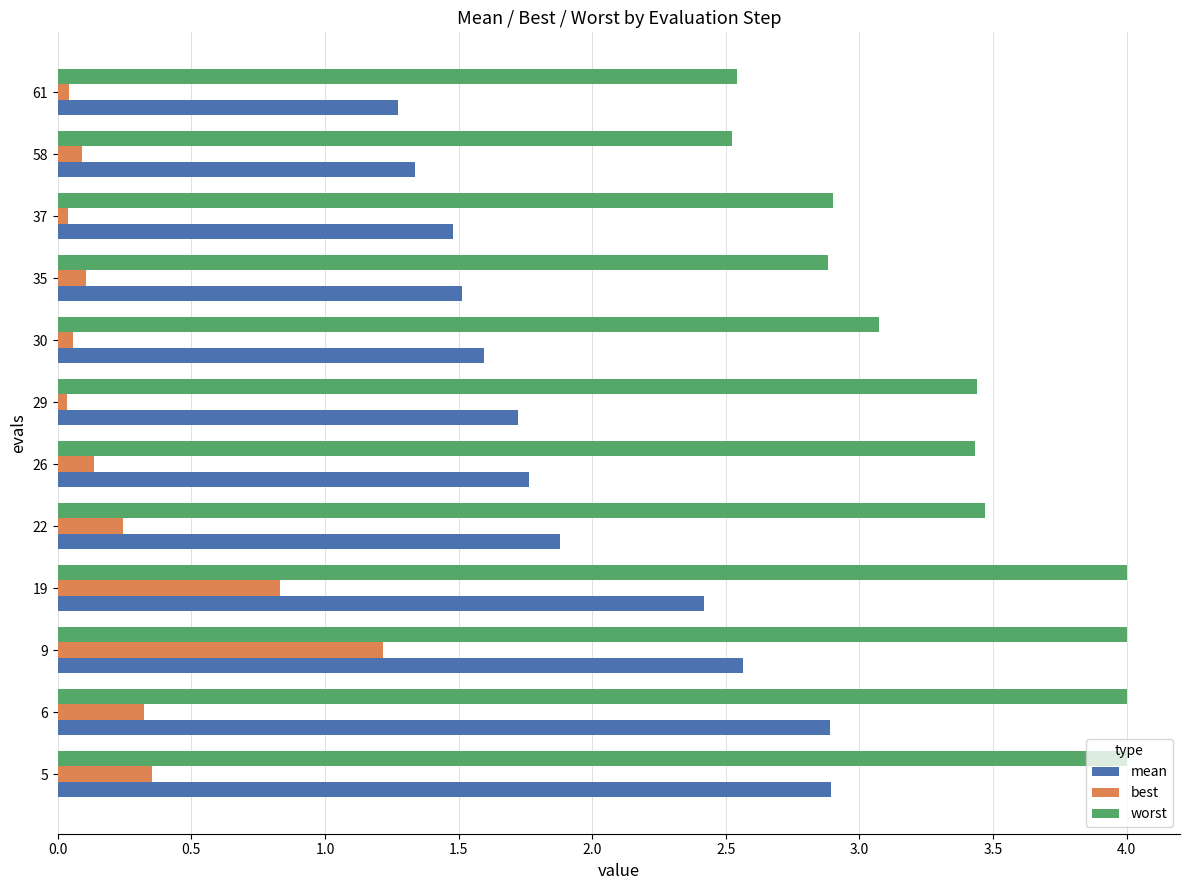

Is it true that mean equals 3.0 at 29?

False